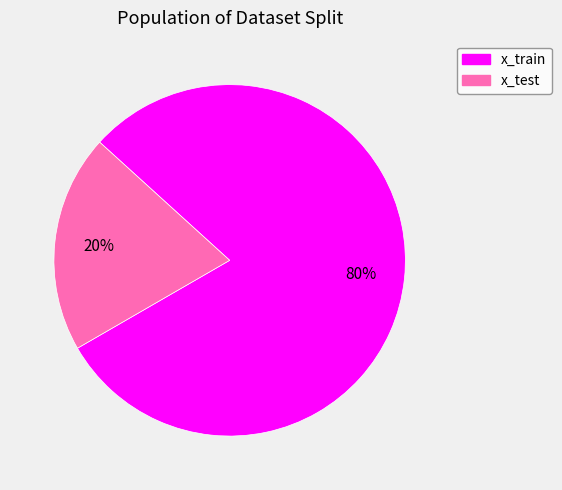

The x_train slice represents 80% of the pie. True or false?

True